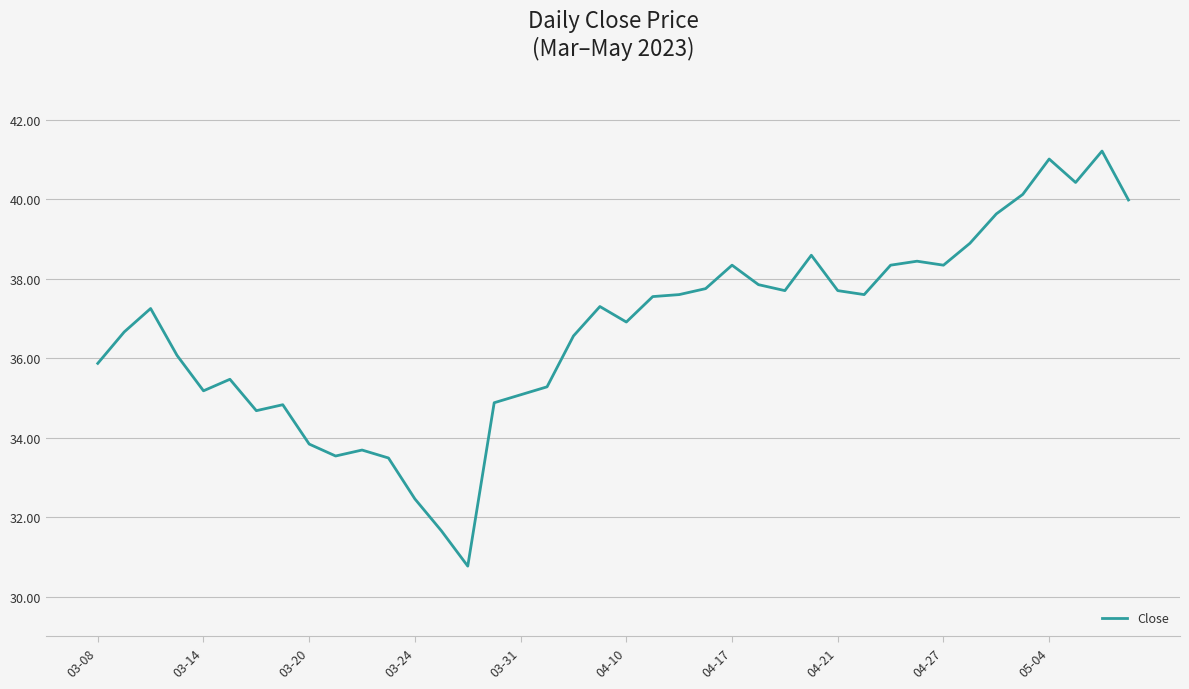

What is the maximum value shown in the chart?

41.2